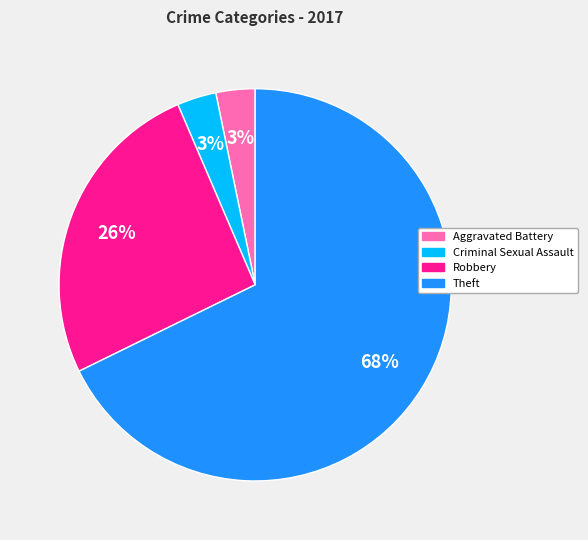

To the nearest percent, what is the difference between the largest and smallest slice percentages?

65%